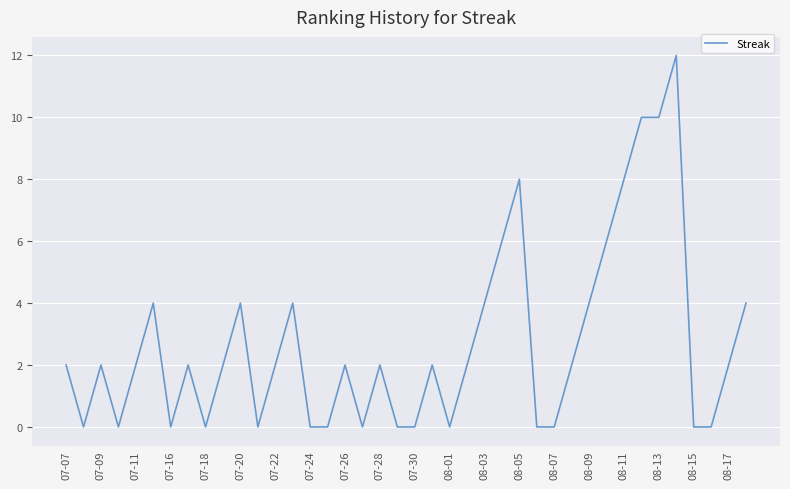

Reading left to right, transcribe all the data shown in this chart.

2	0	2	0	2	4	0	2	0	2	4	0	2	4	0	0	2	0	2	0	0	2	0	2	4	6	8	0	0	2	4	6	8	10	10	12	0	0	2	4